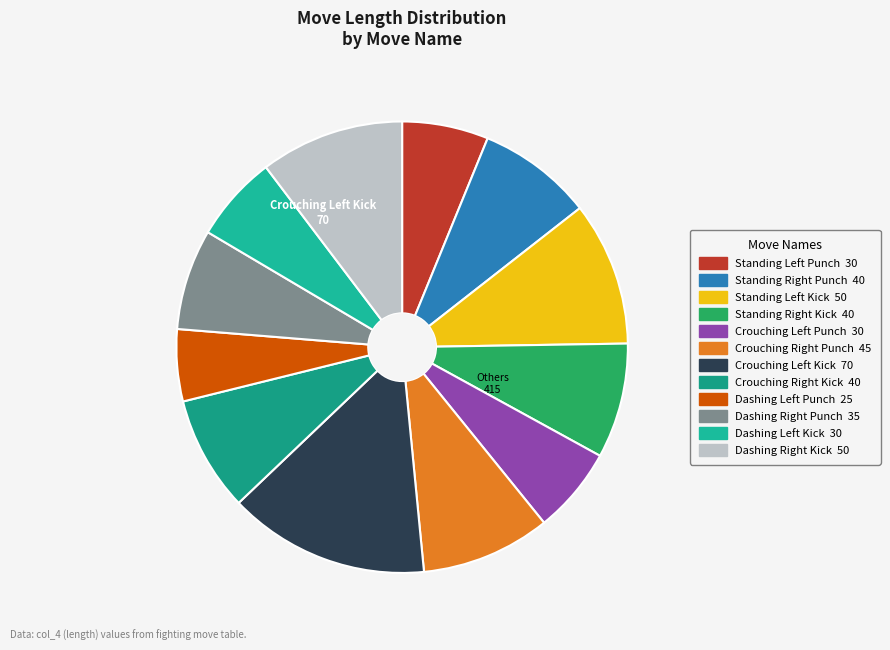

Count the number of slices in the pie.

12